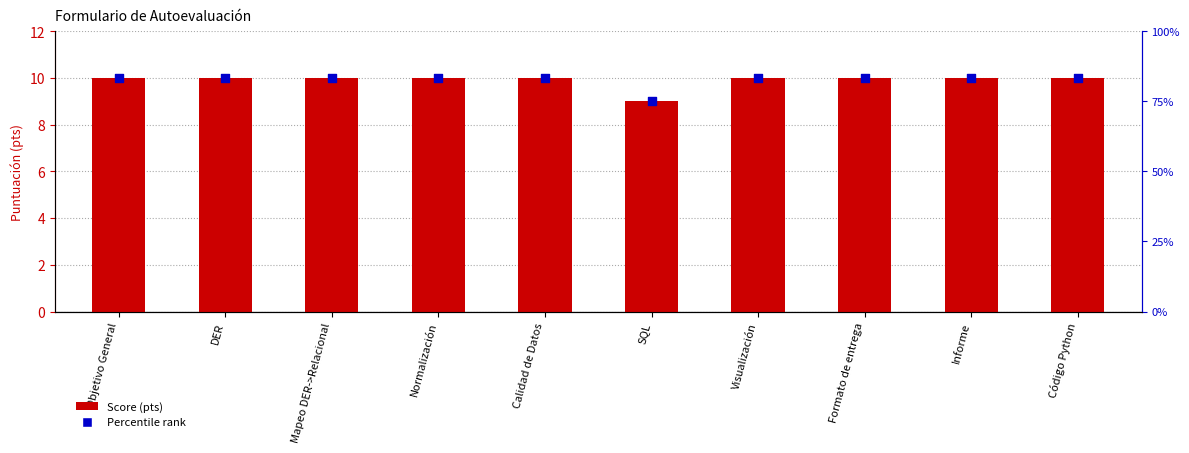

Which series has the widest spread of Y values?

Score